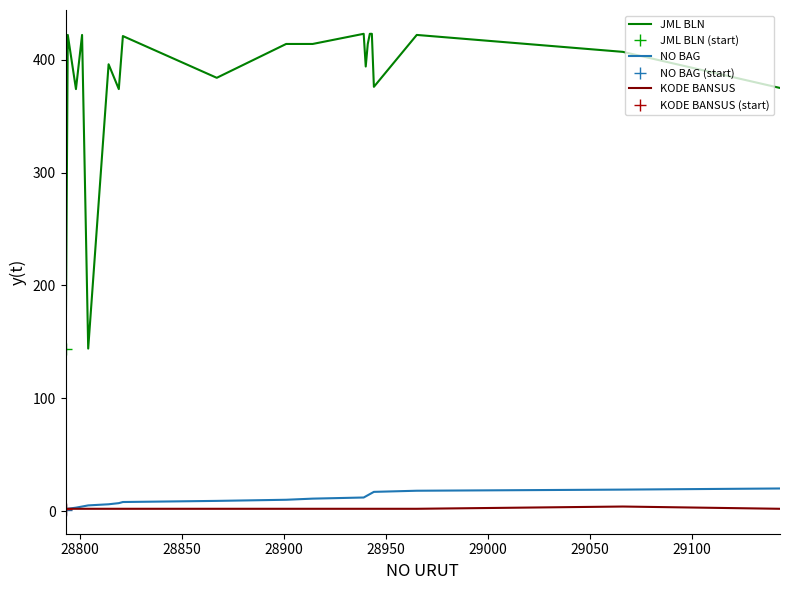

True or false: KODE BANSUS and JML BLN intersect in this chart.

False